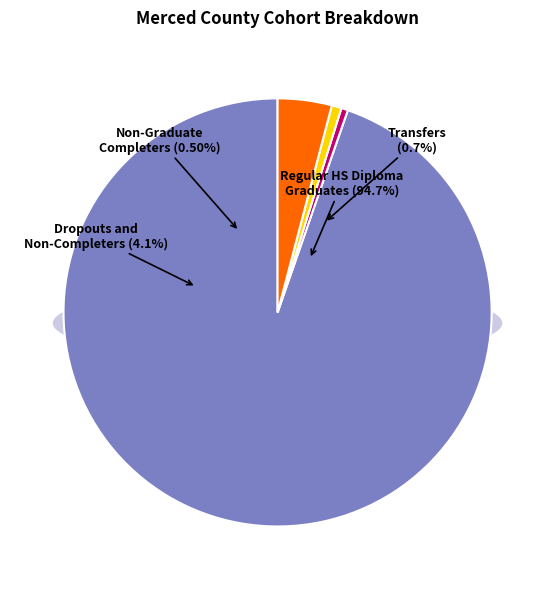

To the nearest percent, what percentage of the pie is Regular HS Diploma Graduates?

95%